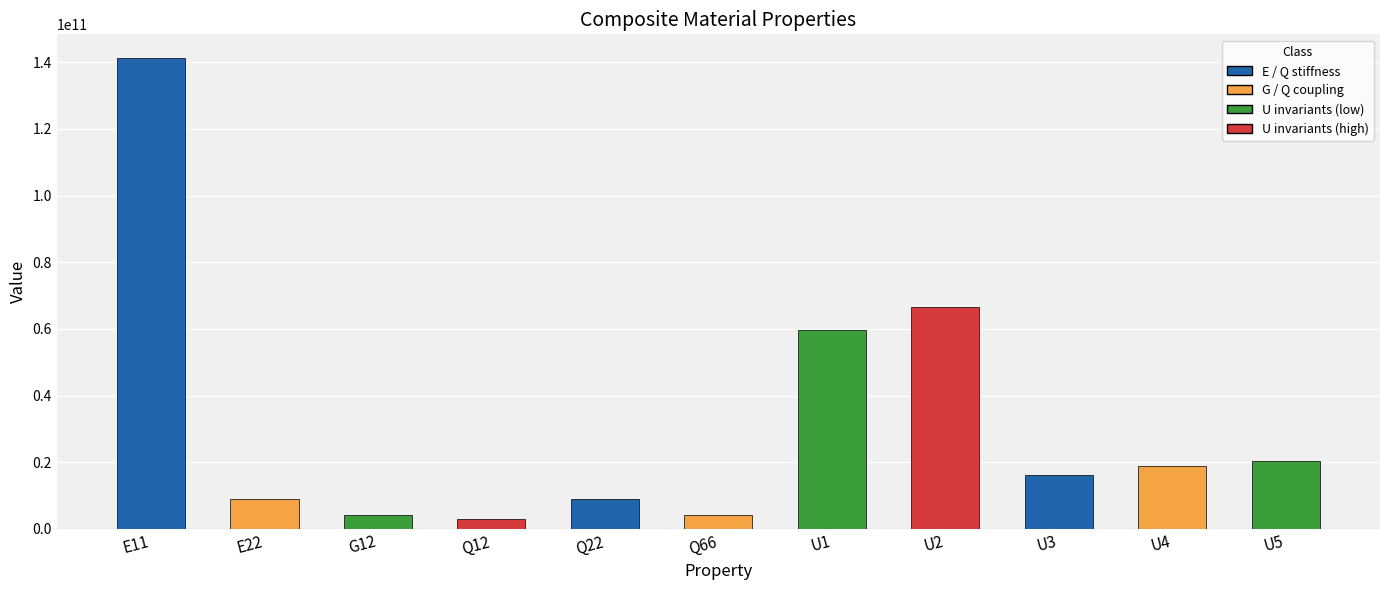

What position from the left is E11?

1